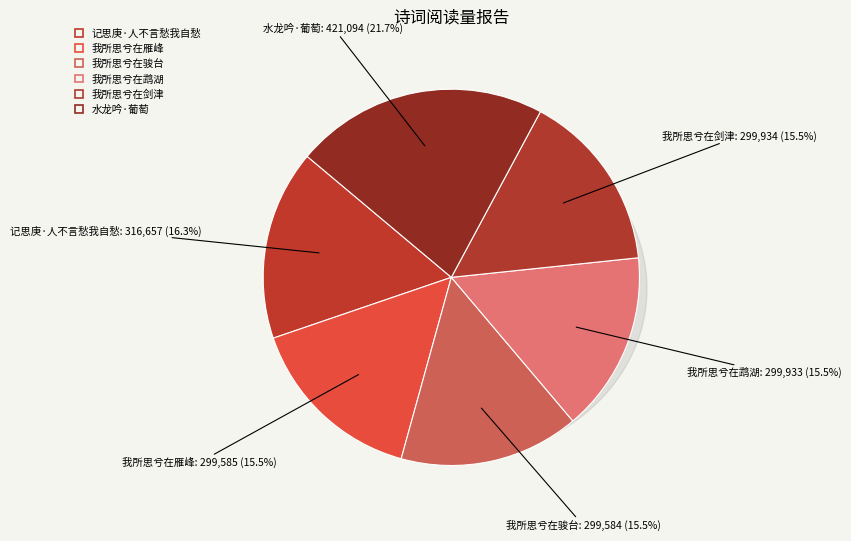

What is the change in value from 记思庚·人不言愁我自愁 to 四愁·我所思兮在剑津?

-16723